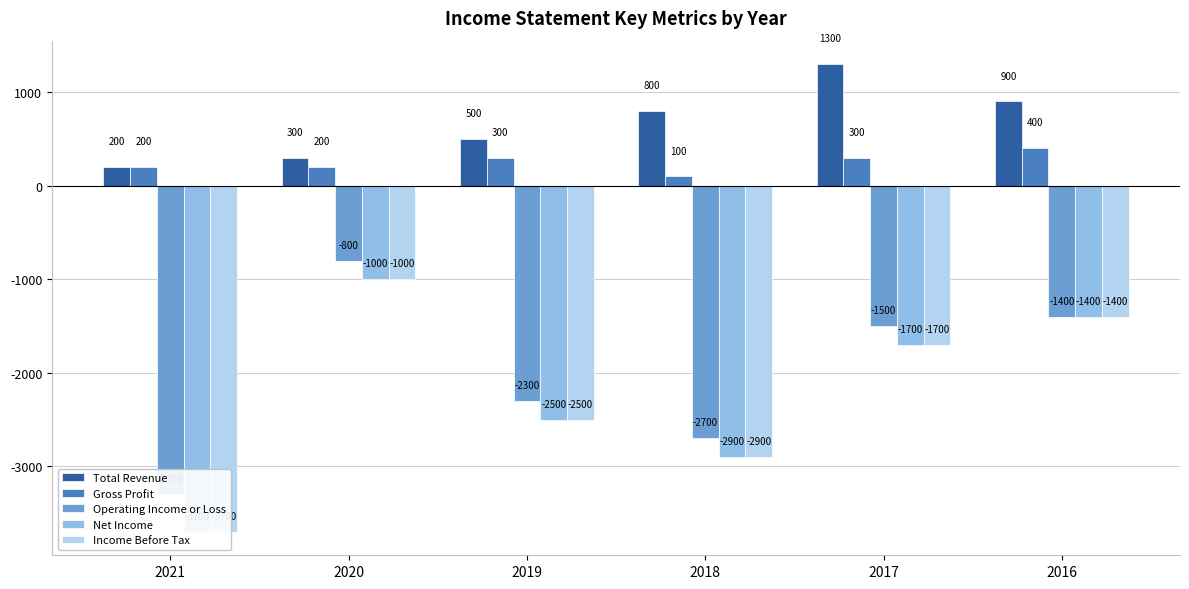

Reading left to right, extract all data points from this chart.

Total Revenue: 200	300	500	800	1300	900
Gross Profit: 200	200	300	100	300	400
Operating Income or Loss: -3300	-800	-2300	-2700	-1500	-1400
Net Income: -3700	-1000	-2500	-2900	-1700	-1400
Income Before Tax: -3700	-1000	-2500	-2900	-1700	-1400